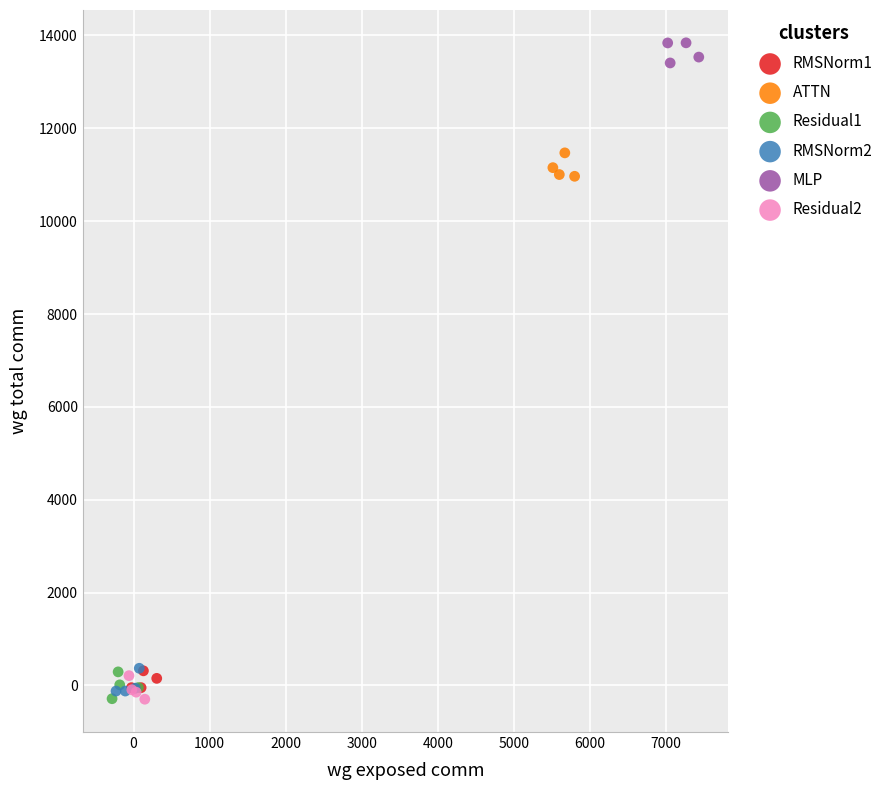

Which series contains the highest Y value?

MLP